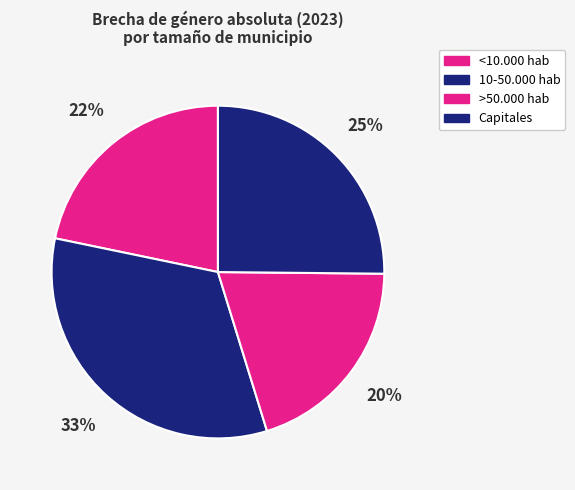

Is it true that 10-50.000 hab is 44% of the pie?

False